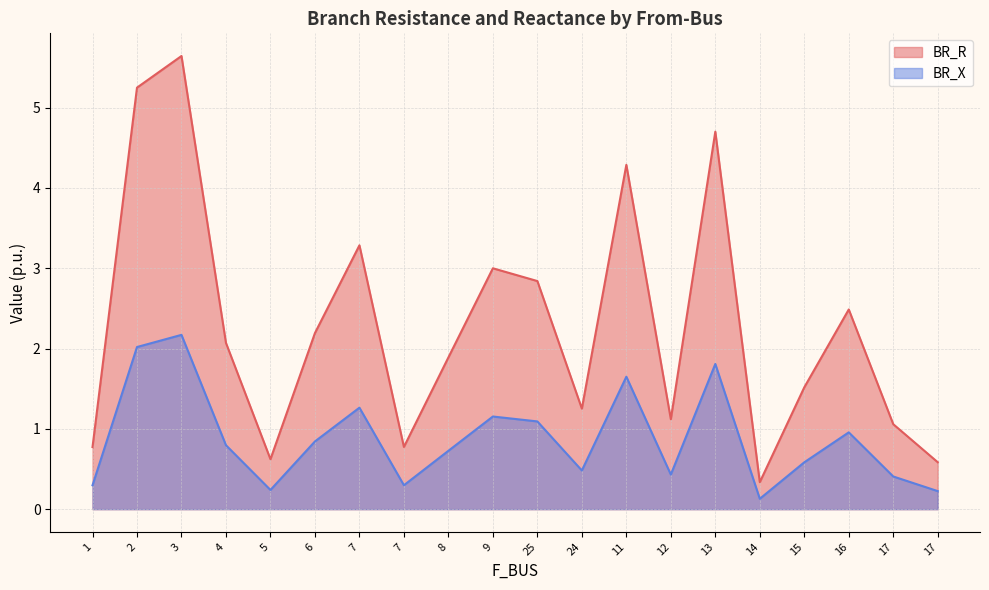

Is it true that BR_R equals 5.6 at 3?

True